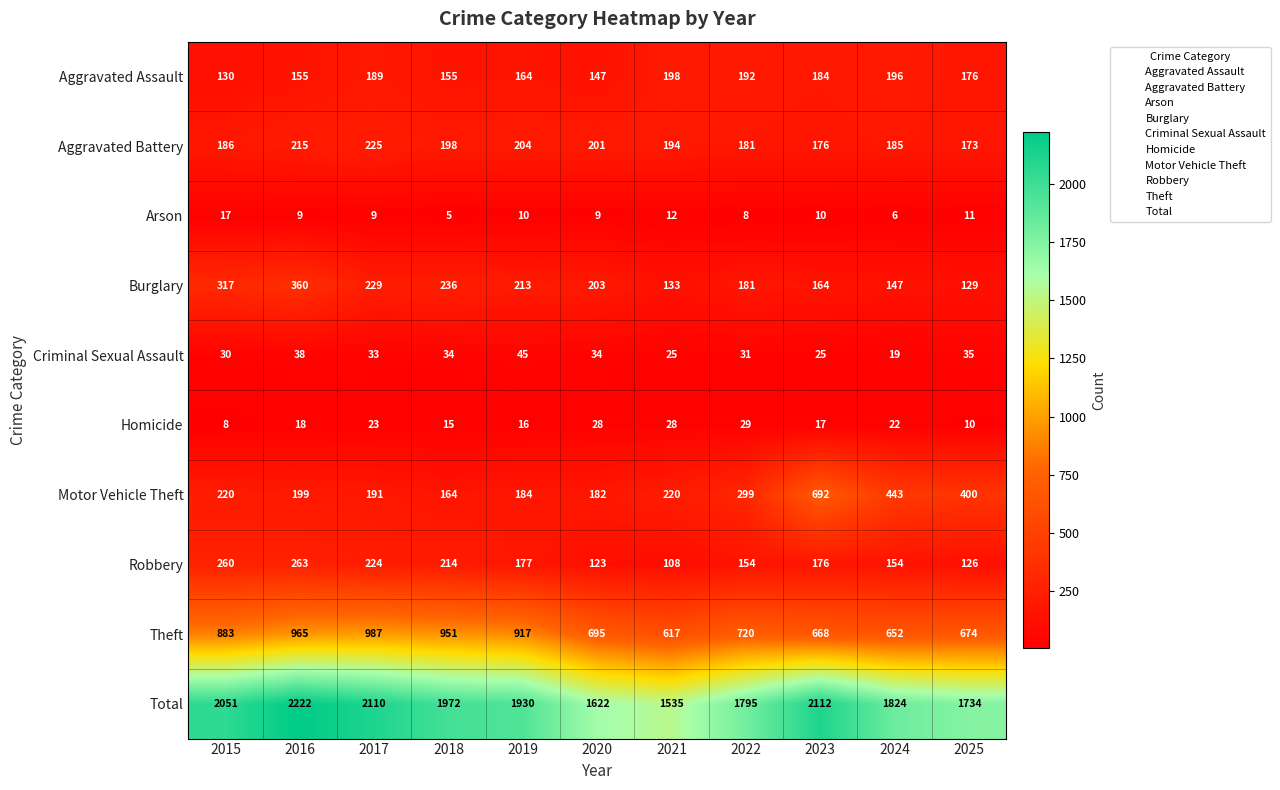

What value does the Aggravated Assault series have at 2021?

198